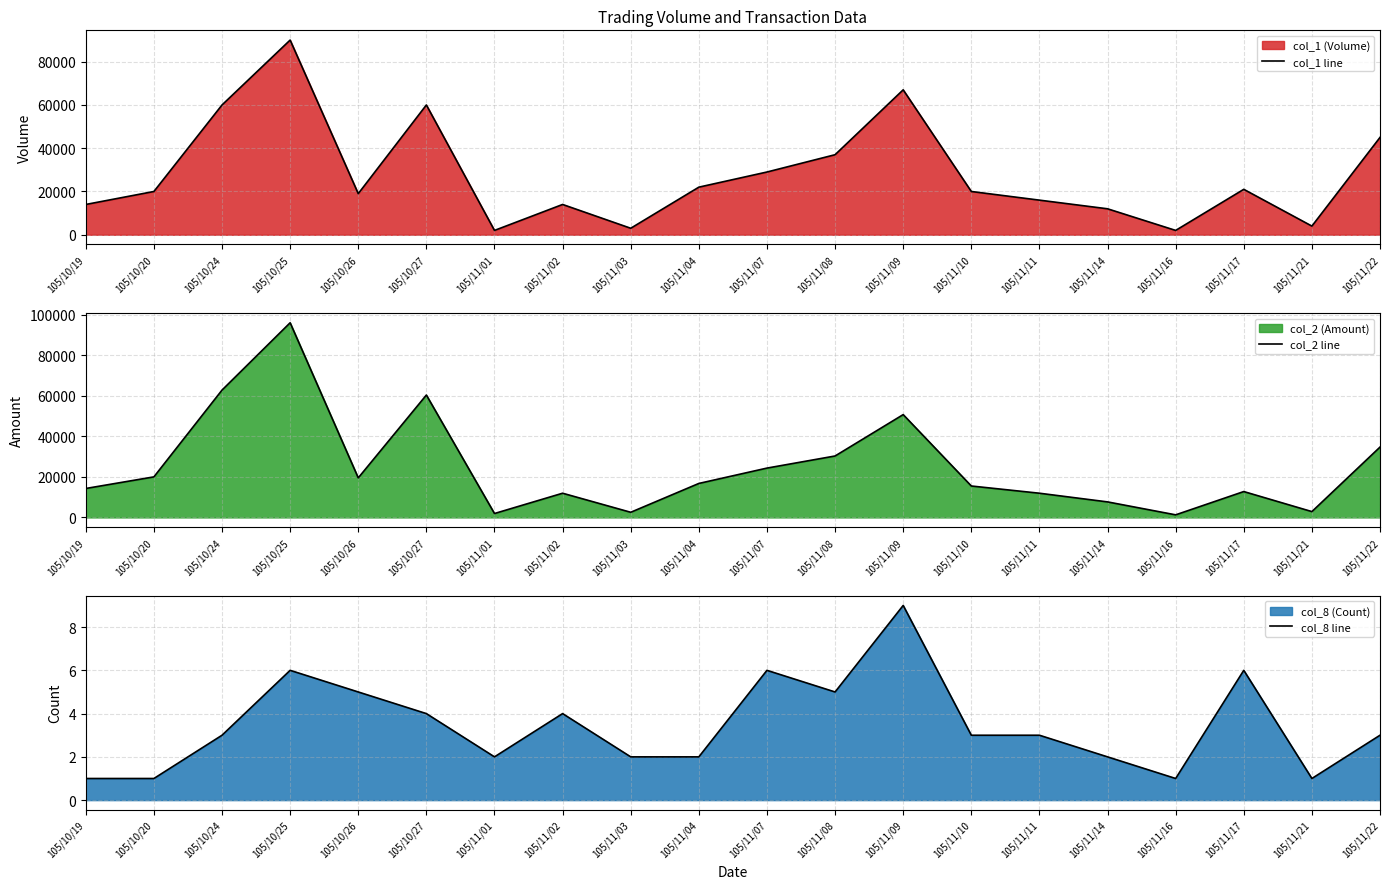

Count the number of categories in the chart.

20